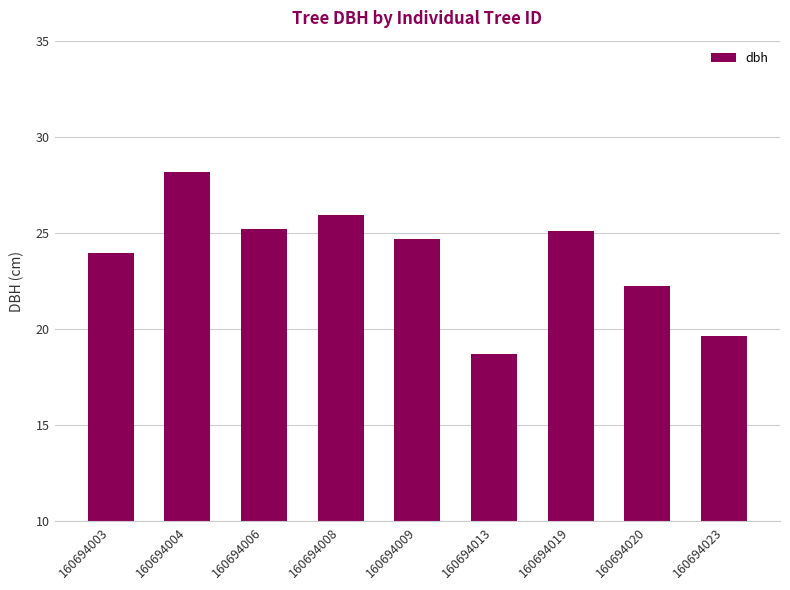

How many categories are shown in the chart?

9